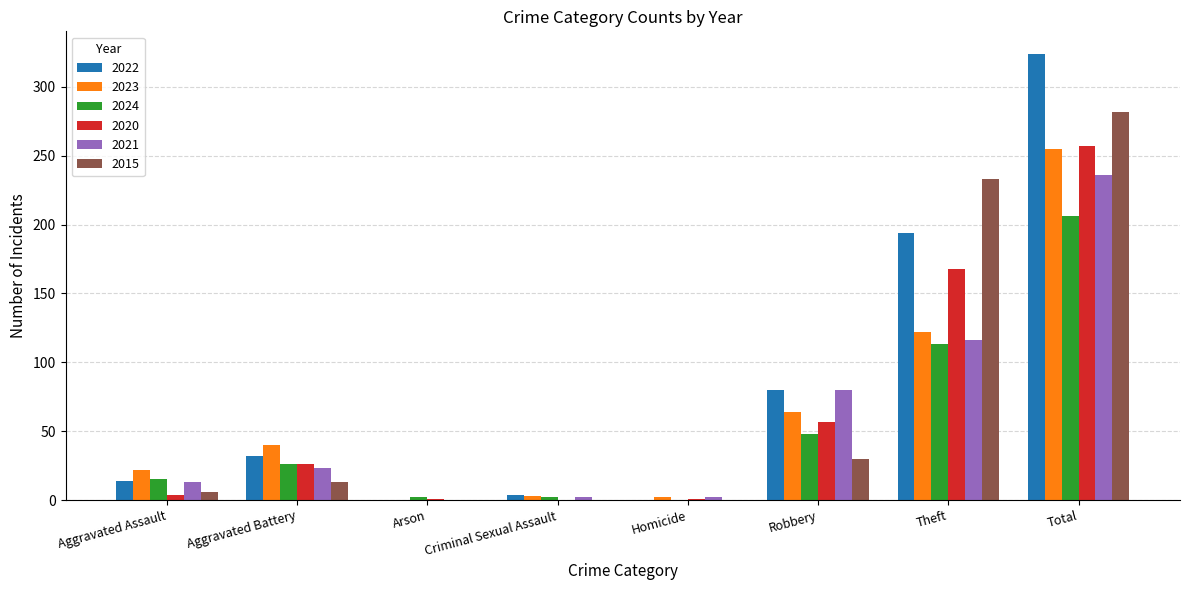

At which category does the chart reach its peak across all series?

Total